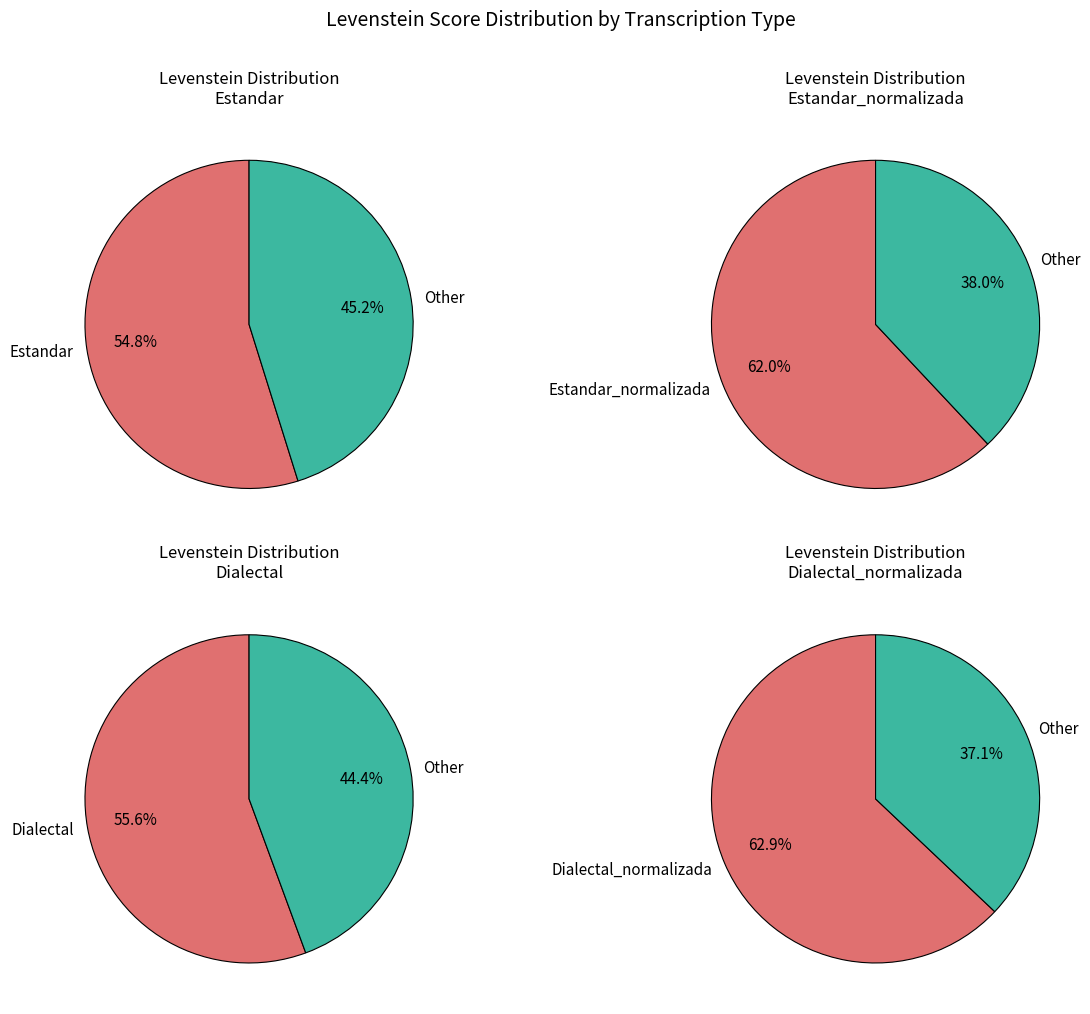

Do Estandar and Estandar_normalizada together represent more than half of the pie?

No